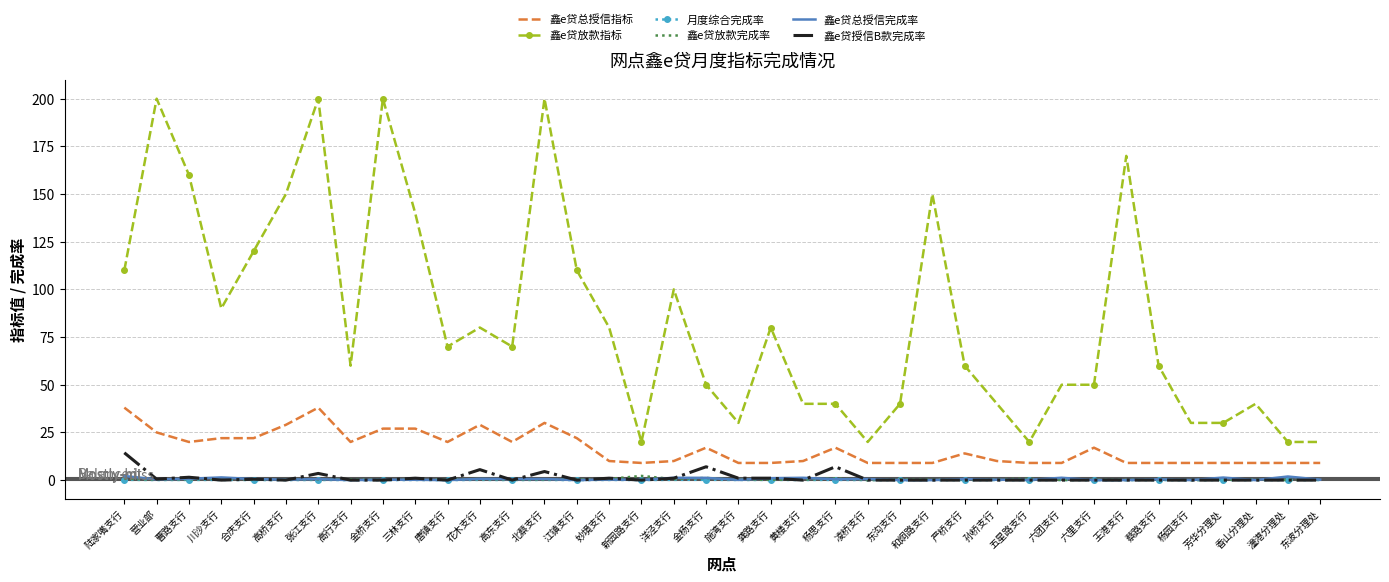

Between 严桥支行 and 潼港分理处, which series saw the biggest shift?

鑫e贷放款指标